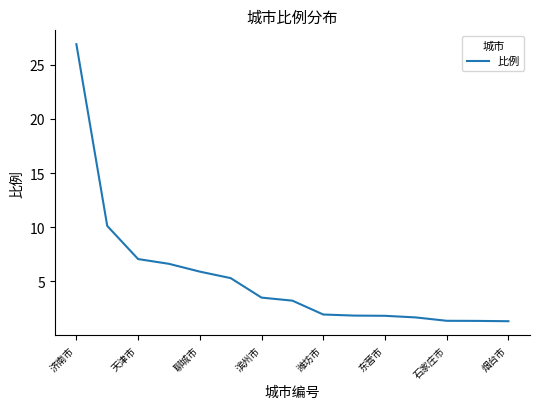

What is the smallest value displayed?

1.3